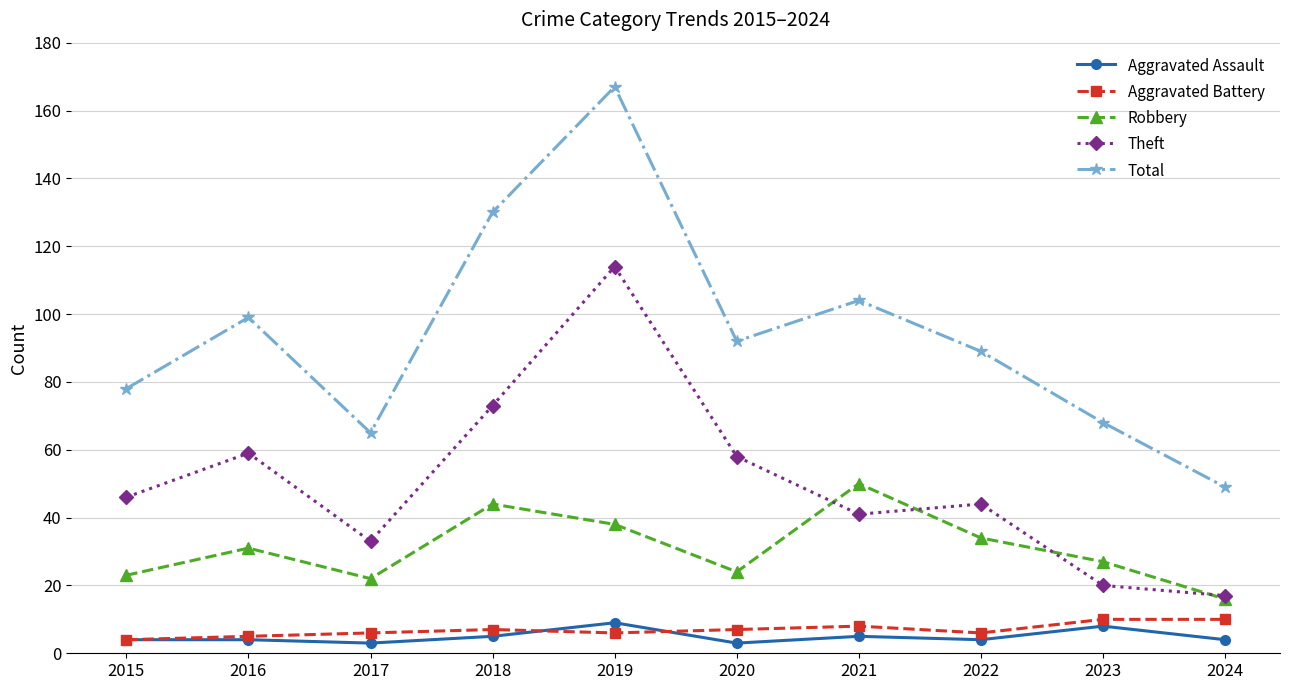

Which series has the largest range (max minus min)?

Total